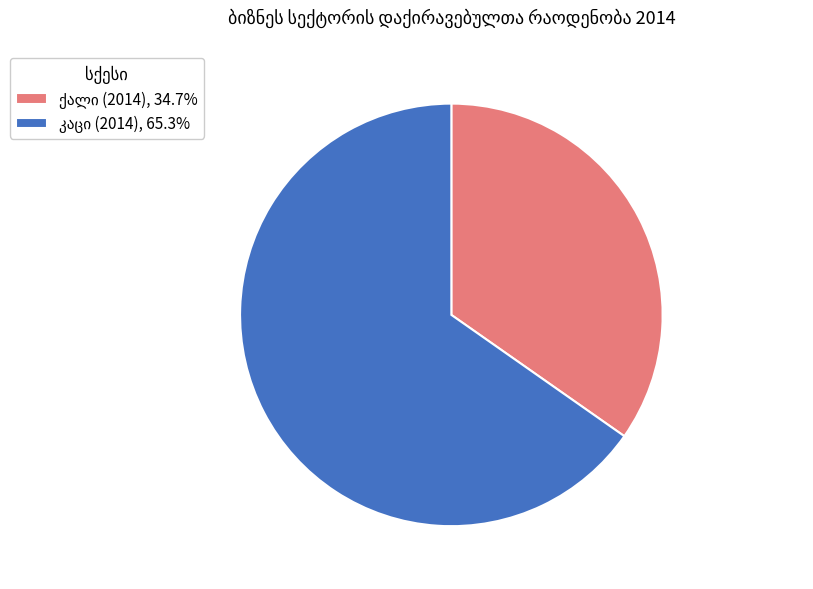

How many slices are in this pie chart?

2